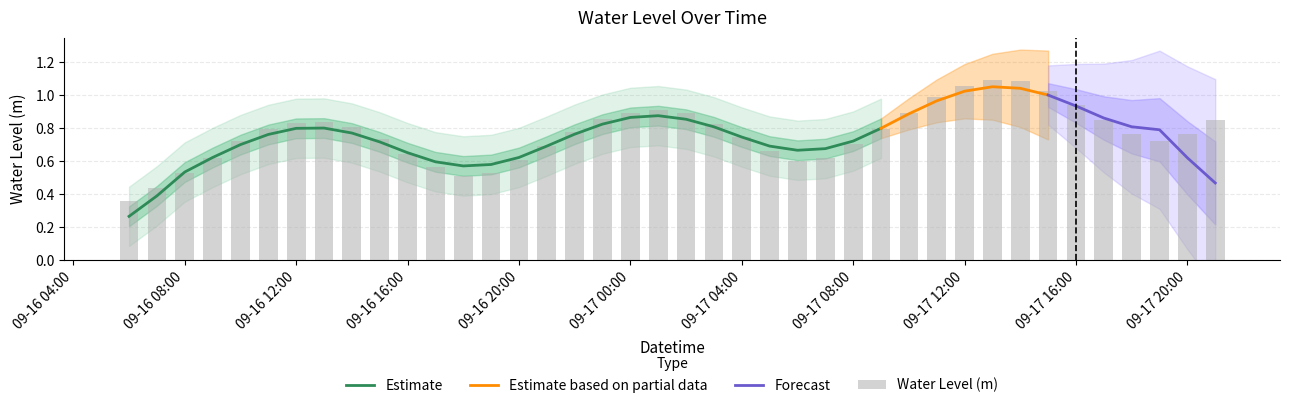

Is it true that the value at 2024-09-17 10:00:00 is 0.5?

False